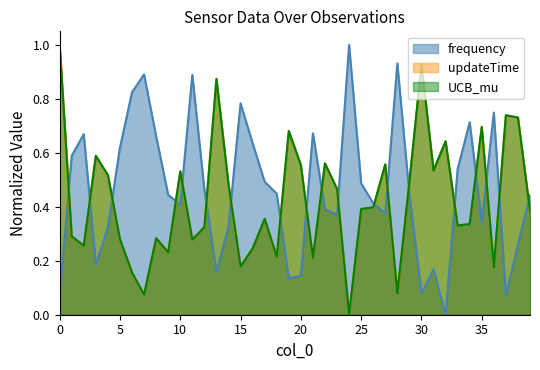

Reading left to right, list all the values displayed in this chart.

frequency: 0.1	0.6	0.7	0.2	0.3	0.6	0.8	0.9	0.7	0.4	0.4	0.9	0.5	0.2	0.3	0.8	0.6	0.5	0.4	0.1	0.1	0.7	0.4	0.4	1.0	0.5	0.4	0.4	0.9	0.4	0.1	0.2	0.0	0.5	0.7	0.3	0.7	0.1	0.3	0.4
updateTime: 1.0	0.3	0.3	0.6	0.5	0.3	0.2	0.1	0.3	0.2	0.5	0.3	0.3	0.9	0.5	0.2	0.2	0.4	0.2	0.7	0.6	0.2	0.6	0.5	0.0	0.4	0.4	0.6	0.1	0.5	0.9	0.5	0.6	0.3	0.3	0.7	0.2	0.7	0.7	0.4
UCB_mu: 1.0	0.3	0.3	0.6	0.5	0.3	0.2	0.1	0.3	0.2	0.5	0.3	0.3	0.9	0.5	0.2	0.2	0.4	0.2	0.7	0.6	0.2	0.6	0.5	0.0	0.4	0.4	0.6	0.1	0.5	0.9	0.5	0.6	0.3	0.3	0.7	0.2	0.7	0.7	0.4